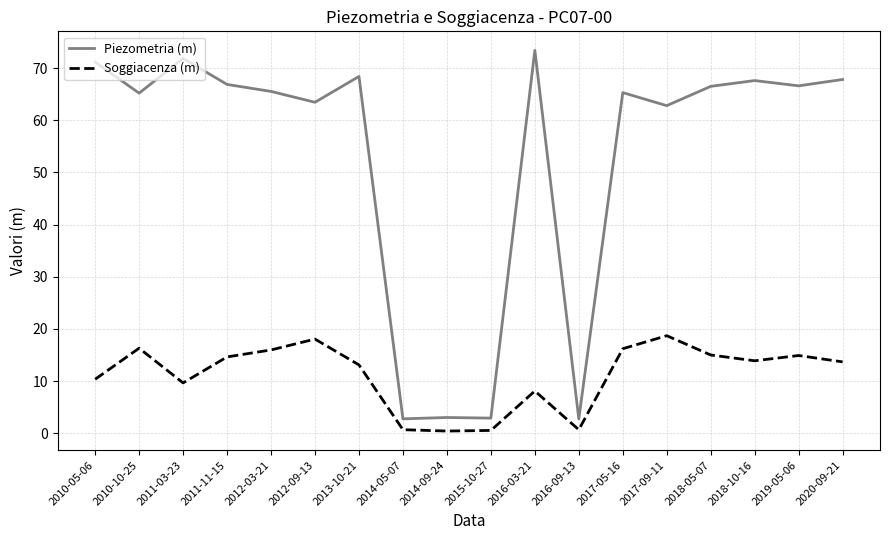

What is the minimum value shown in the chart?

0.4